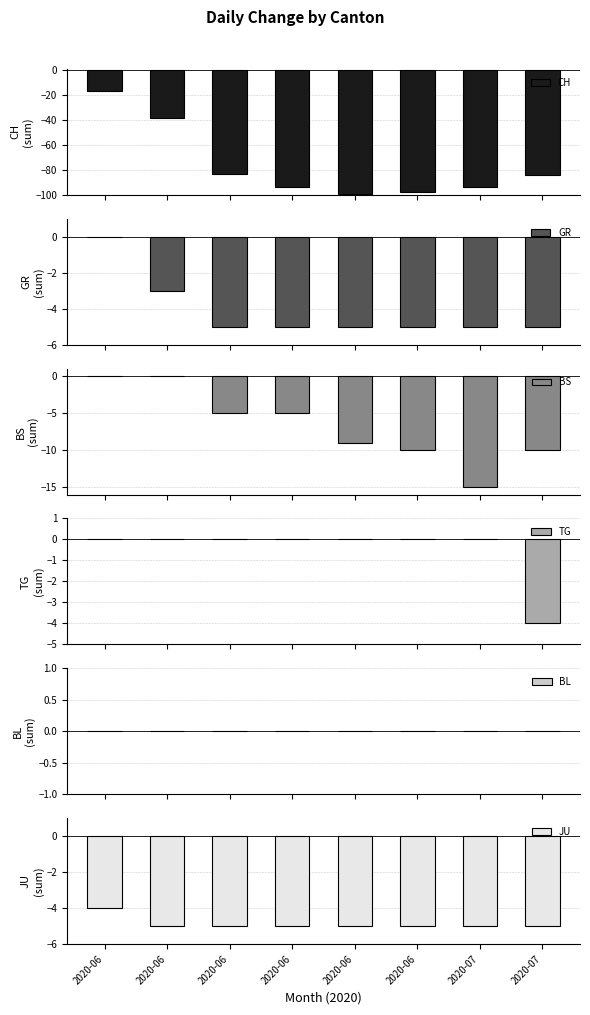

Reading left to right, what are all the values shown in this chart?

CH: -17	-38	-83	-94	-99	-98	-94	-84
GR: 0	-3	-5	-5	-5	-5	-5	-5
BS: 0	0	-5	-5	-9	-10	-15	-10
TG: 0	0	0	0	0	0	0	-4
BL: 0	0	0	0	0	0	0	0
JU: -4	-5	-5	-5	-5	-5	-5	-5